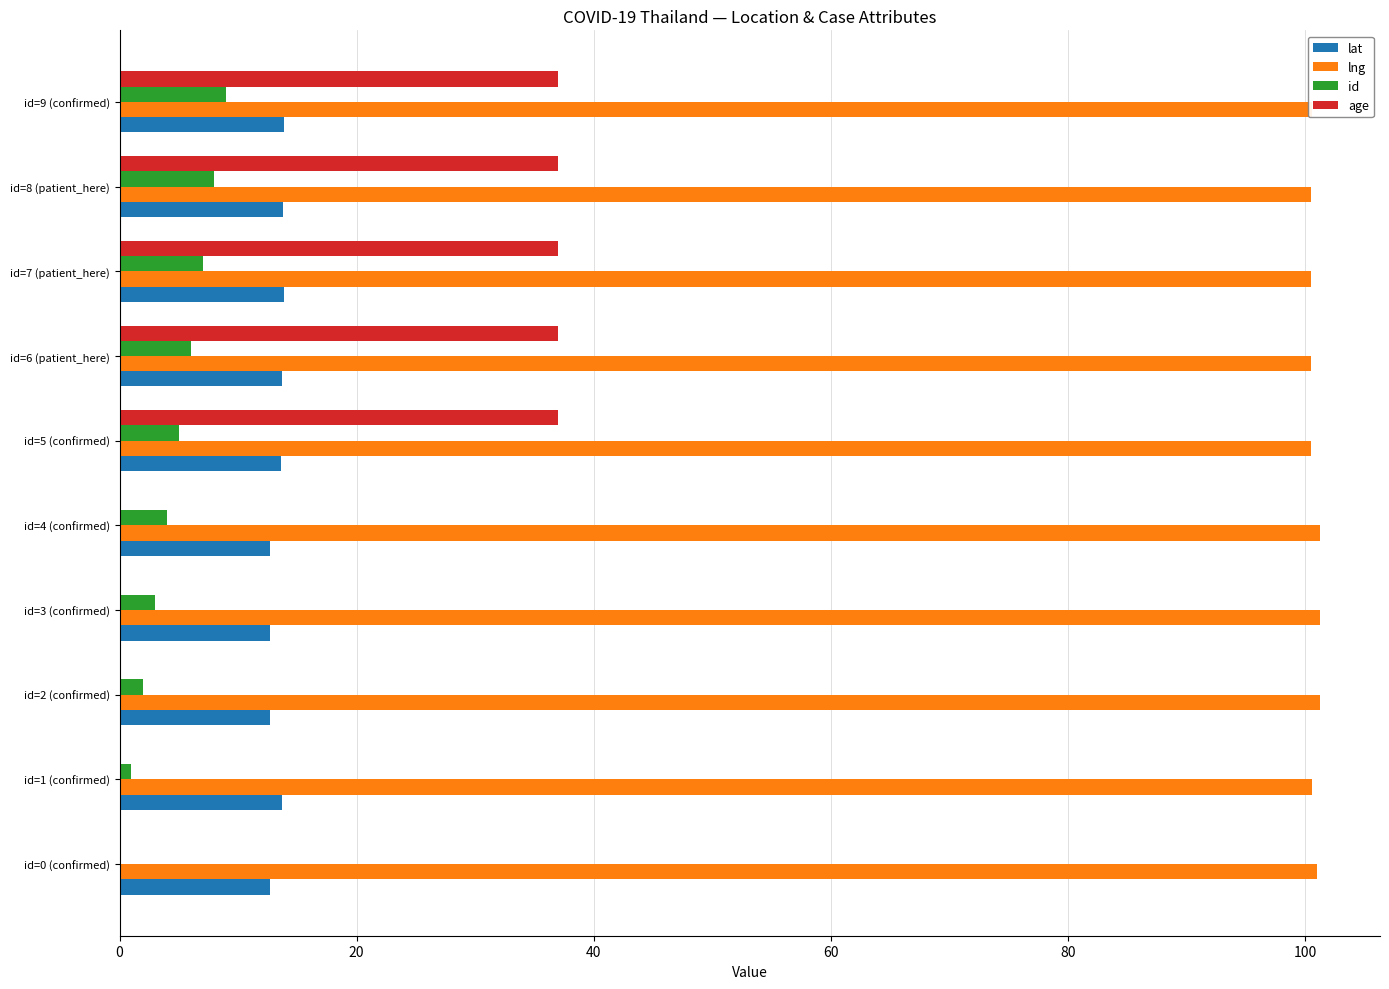

What is the maximum value for id?

9.0